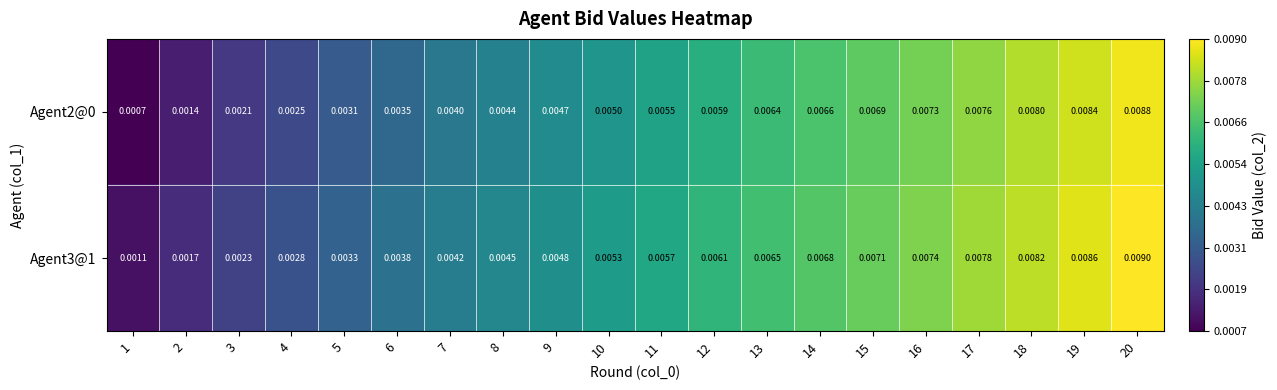

Is the value of Agent2@0 at 17 greater than the value of Agent3@1 at 10?

Yes